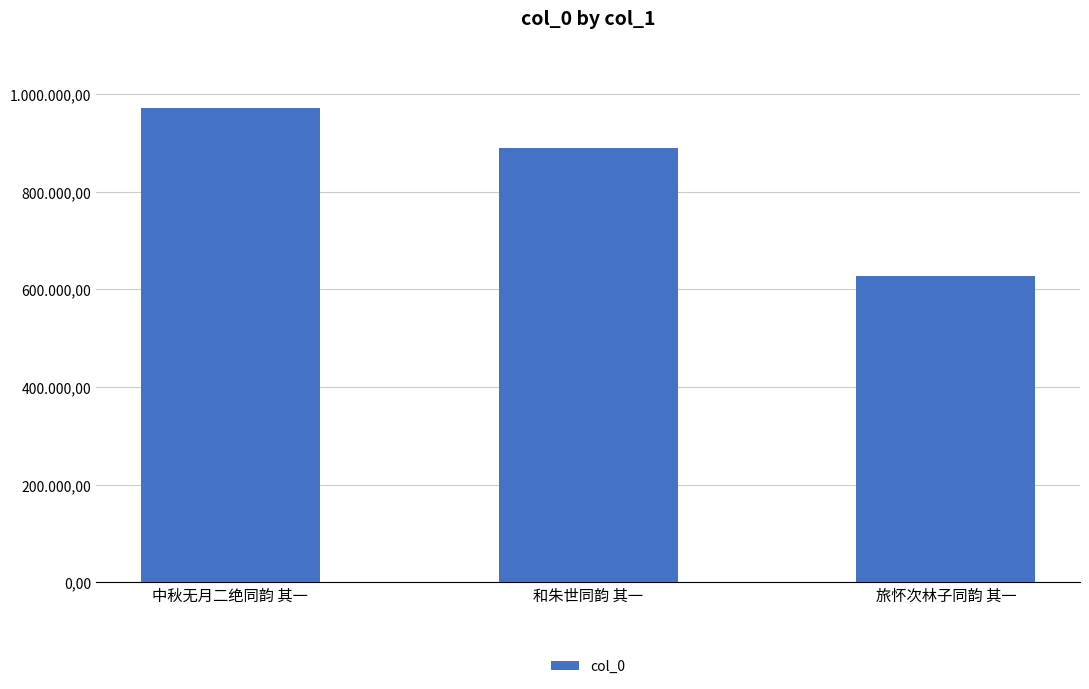

What is the label of the 3rd bar from the left?

旅怀次林子同韵 其一